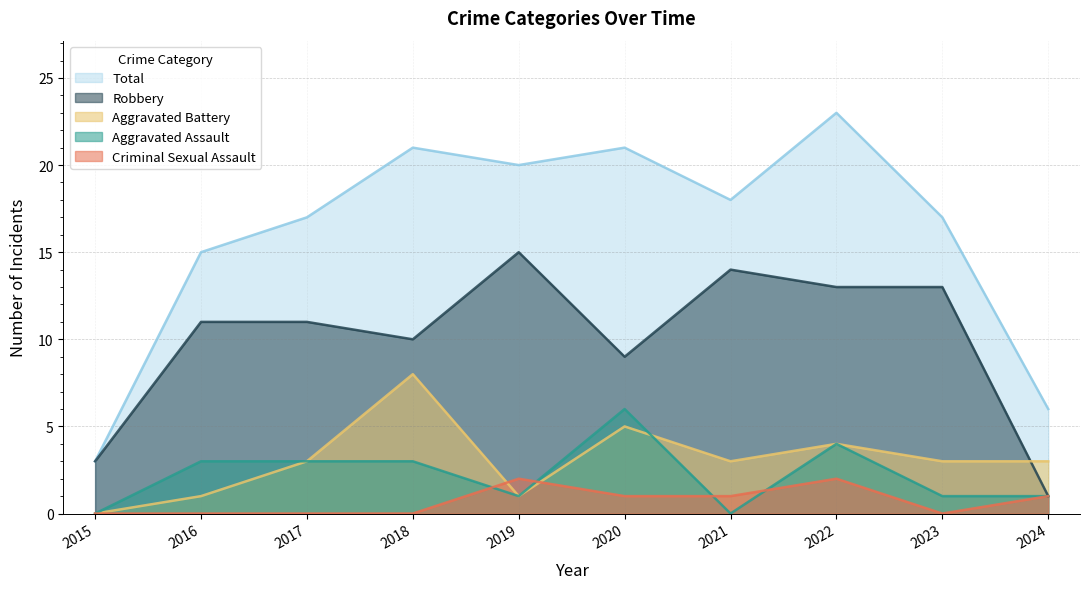

Where is Criminal Sexual Assault nearest to the value 1?

2020